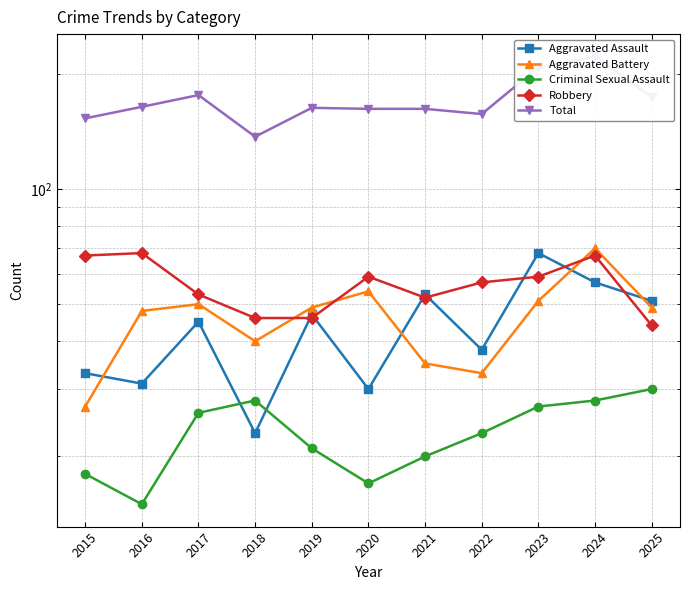

Which series has the largest total across all categories?

Total